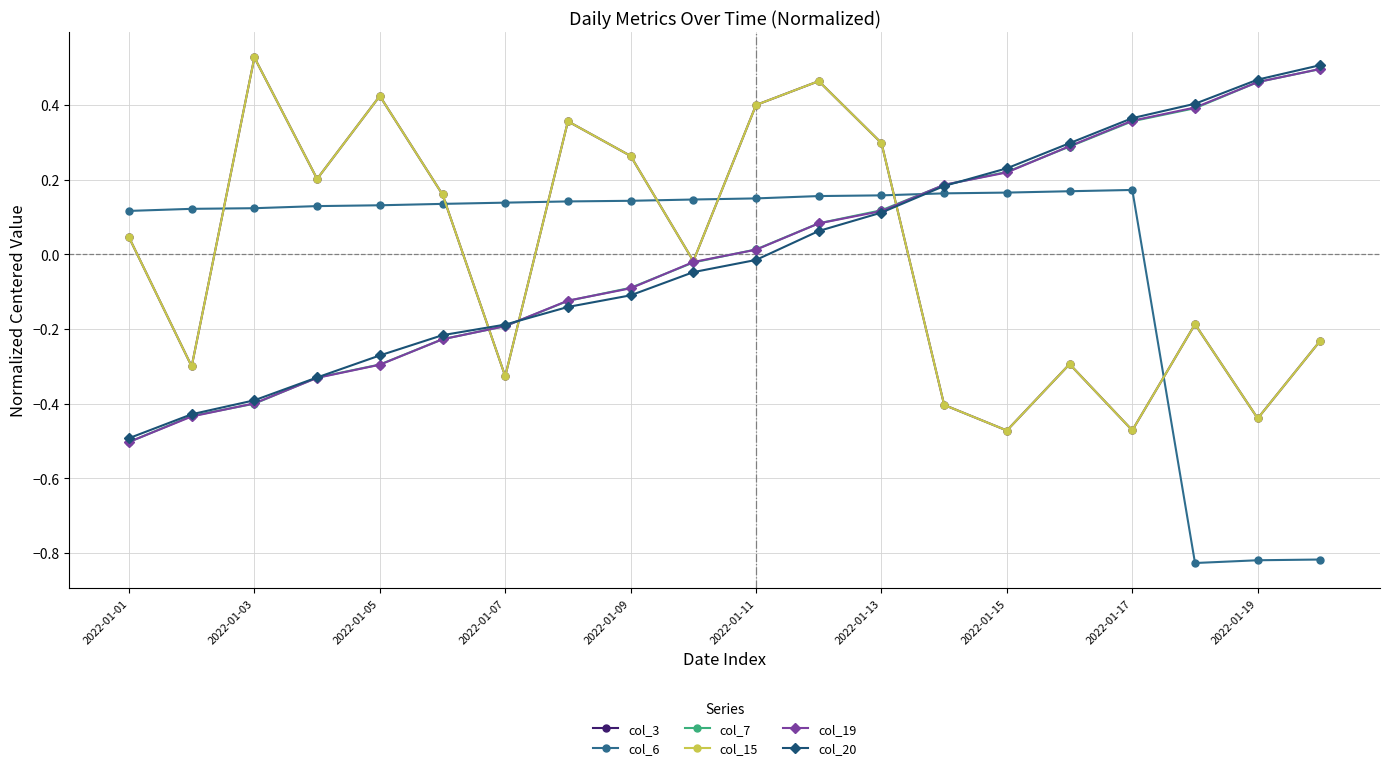

Does the chart have visible grid lines?

Yes